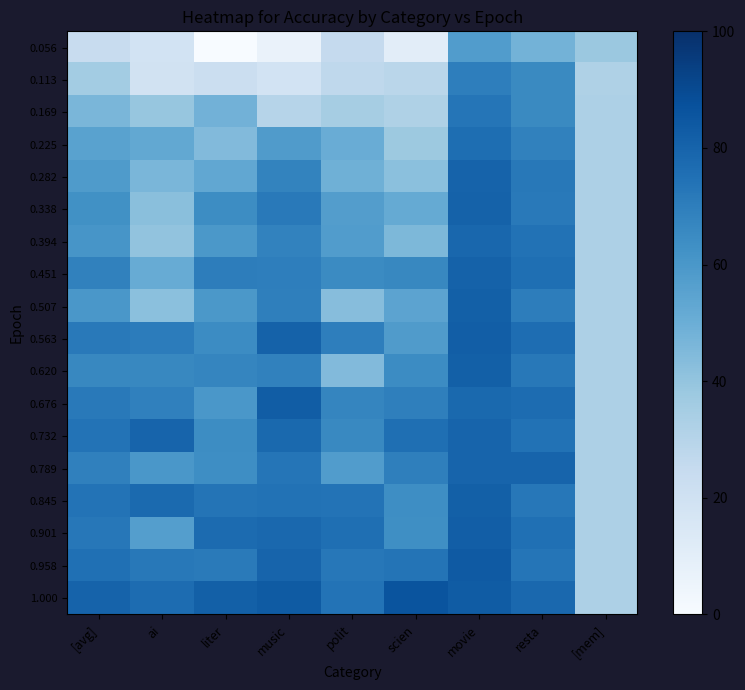

Reading left to right, extract all data points from this chart.

0.056: [avg]=23.7	ai=18.6	liter=0.0	music=6.4	polit=25.0	scien=10.4	movie=57.6	resta=47.9	[mem]=38.0
0.113: [avg]=35.8	ai=19.2	liter=21.9	music=18.6	polit=27.3	scien=28.9	movie=69.7	resta=65.2	[mem]=32.2
0.169: [avg]=46.2	ai=39.3	liter=48.1	music=30.0	polit=35.1	scien=32.1	movie=73.1	resta=65.5	[mem]=32.5
0.225: [avg]=55.4	ai=52.4	liter=44.4	music=57.8	polit=50.5	scien=37.9	movie=75.8	resta=68.6	[mem]=32.5
0.282: [avg]=58.6	ai=46.3	liter=52.9	music=67.8	polit=48.9	scien=41.8	movie=80.3	resta=72.1	[mem]=32.5
0.338: [avg]=62.9	ai=42.5	liter=64.4	music=71.8	polit=57.3	scien=51.9	movie=80.6	resta=71.6	[mem]=32.5
0.394: [avg]=60.6	ai=40.3	liter=59.8	music=68.0	polit=57.7	scien=45.5	movie=78.6	resta=74.2	[mem]=32.5
0.451: [avg]=68.4	ai=51.1	liter=70.0	music=69.9	polit=65.1	scien=66.2	movie=80.8	resta=75.6	[mem]=32.5
0.507: [avg]=60.0	ai=42.0	liter=59.5	music=69.4	polit=43.2	scien=54.5	movie=81.4	resta=70.1	[mem]=32.5
0.563: [avg]=71.7	ai=70.3	liter=64.8	music=80.8	polit=69.8	scien=57.8	movie=82.2	resta=76.5	[mem]=32.5
0.620: [avg]=66.3	ai=66.3	liter=67.1	music=68.6	polit=44.4	scien=64.5	movie=81.4	resta=72.0	[mem]=32.5
0.676: [avg]=71.8	ai=68.8	liter=60.0	music=82.7	polit=67.0	scien=69.2	movie=77.9	resta=76.8	[mem]=32.5
0.732: [avg]=74.0	ai=79.8	liter=64.3	music=78.0	polit=65.9	scien=75.4	movie=79.8	resta=74.6	[mem]=32.5
0.789: [avg]=69.1	ai=59.8	liter=64.0	music=73.2	polit=57.7	scien=69.2	movie=79.9	resta=80.0	[mem]=32.5
0.845: [avg]=73.9	ai=77.4	liter=73.4	music=74.2	polit=73.9	scien=63.9	movie=81.4	resta=72.6	[mem]=32.5
0.901: [avg]=72.6	ai=56.7	liter=77.1	music=78.2	polit=75.6	scien=63.5	movie=82.4	resta=75.0	[mem]=32.5
0.958: [avg]=75.2	ai=71.9	liter=71.4	music=80.0	polit=72.3	scien=73.7	movie=83.6	resta=73.4	[mem]=32.5
1.000: [avg]=80.4	ai=76.6	liter=81.4	music=83.5	polit=73.9	scien=86.0	movie=83.0	resta=78.2	[mem]=32.5